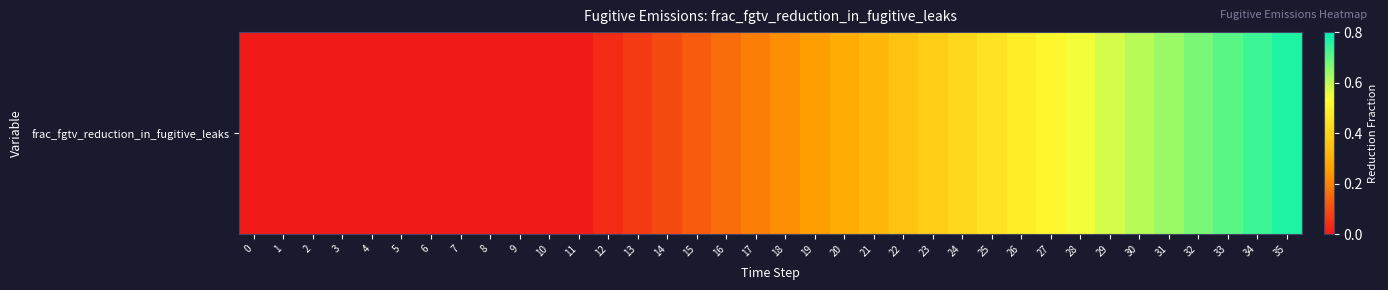

Rank the categories by value from highest to lowest.

35, 34, 33, 32, 31, 30, 29, 28, 27, 26, 25, 24, 23, 22, 21, 20, 19, 18, 17, 16, 15, 14, 13, 12, 0, 1, 2, 3, 4, 5, 6, 7, 8, 9, 10, 11